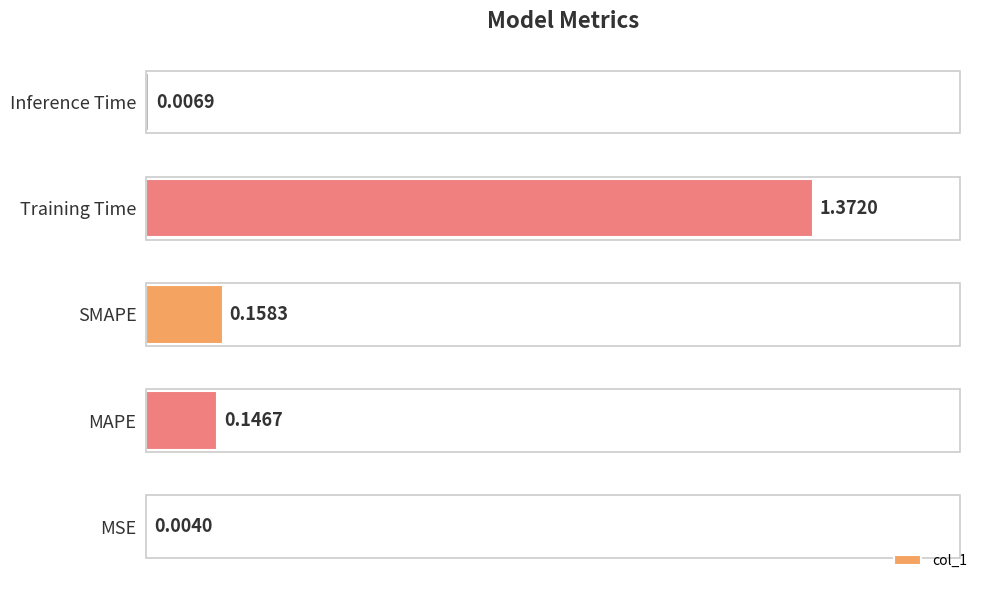

Between MAPE and MSE, which is larger?

MAPE